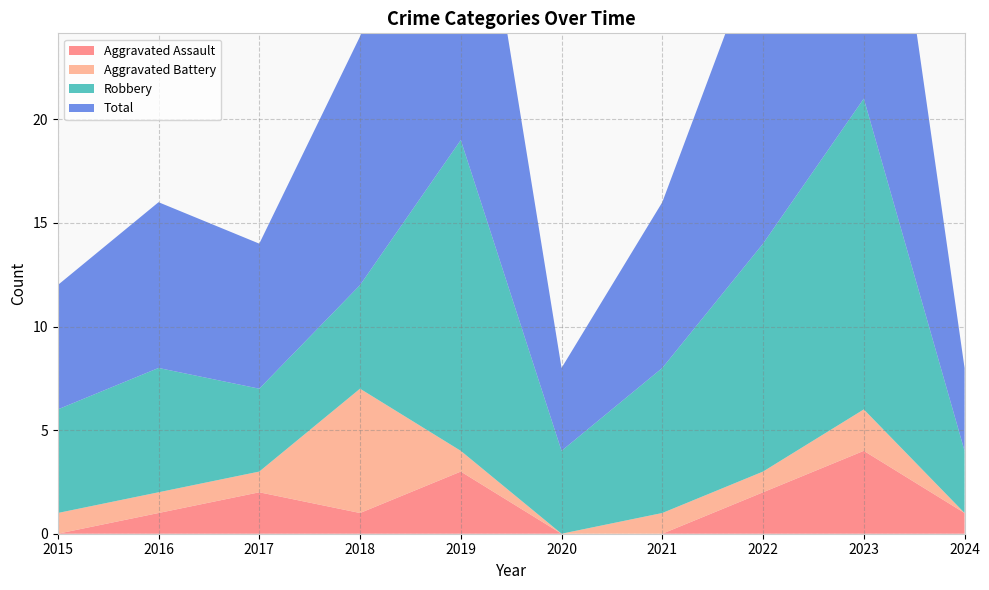

Reading right to left, transcribe all the data shown in this chart.

Aggravated Assault: 2024=1	2023=4	2022=2	2021=0	2020=0	2019=3	2018=1	2017=2	2016=1	2015=0
Aggravated Battery: 2024=0	2023=2	2022=1	2021=1	2020=0	2019=1	2018=6	2017=1	2016=1	2015=1
Robbery: 2024=3	2023=15	2022=11	2021=7	2020=4	2019=15	2018=5	2017=4	2016=6	2015=5
Total: 2024=4	2023=21	2022=15	2021=8	2020=4	2019=19	2018=12	2017=7	2016=8	2015=6